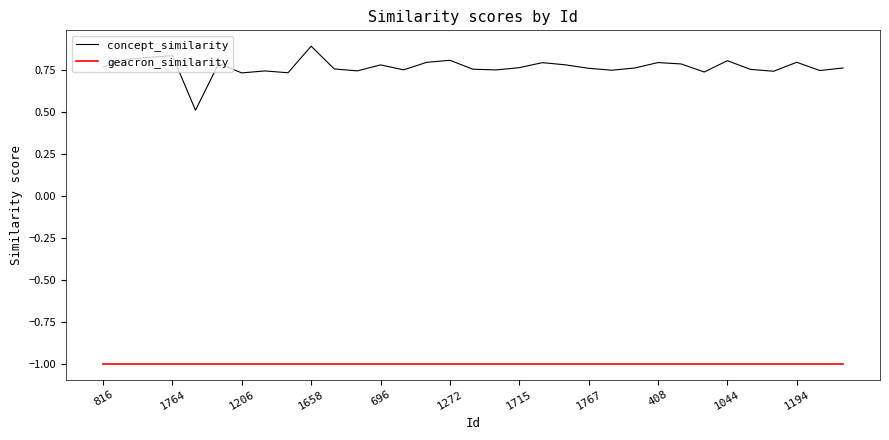

Which series has the largest range (max minus min)?

concept_similarity